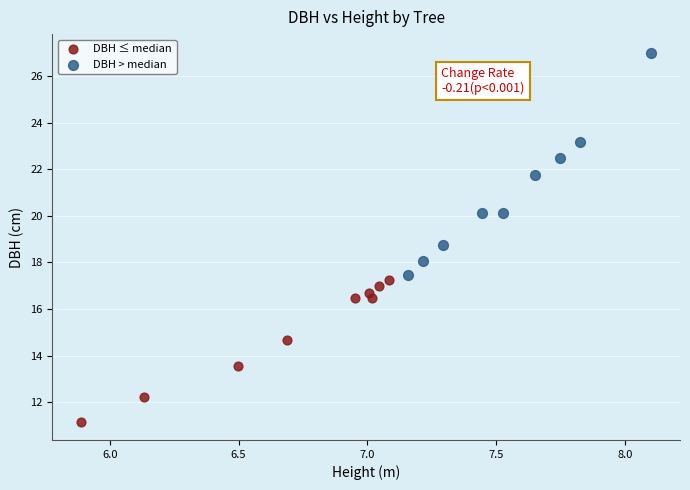

Which series reaches the maximum Y coordinate?

DBH > median